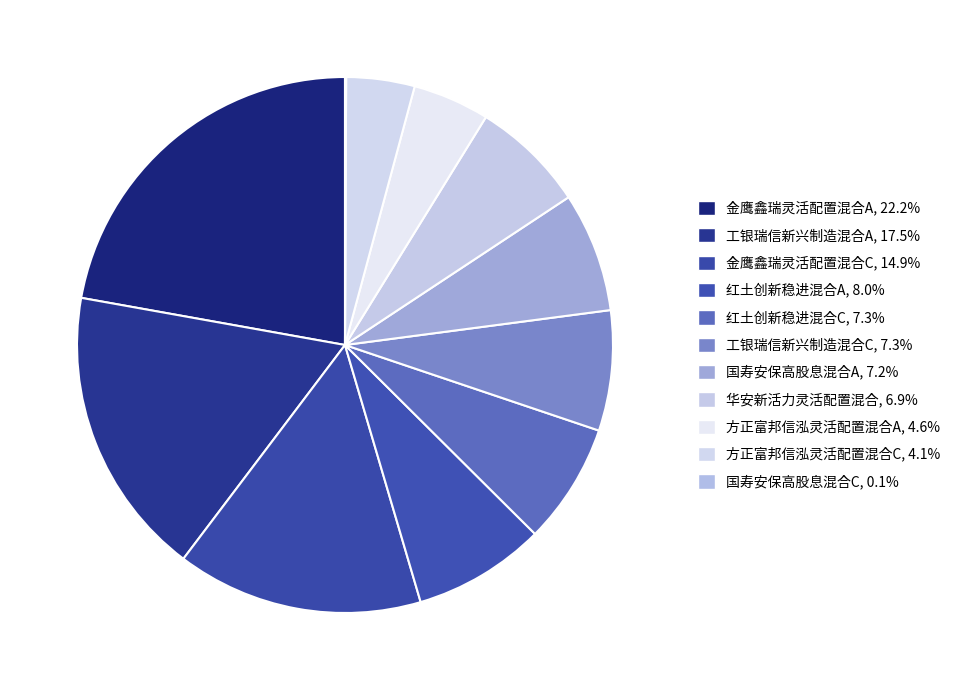

What percentage is NOT represented by 红土创新稳进混合A?

92.0%